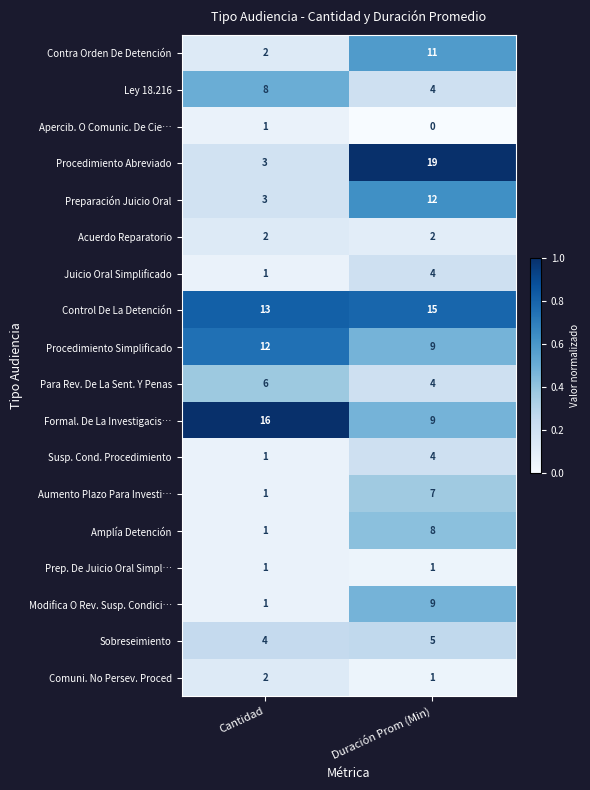

What is the approximate value of Contra Orden De Detención at Duración Prom (Min)?

11